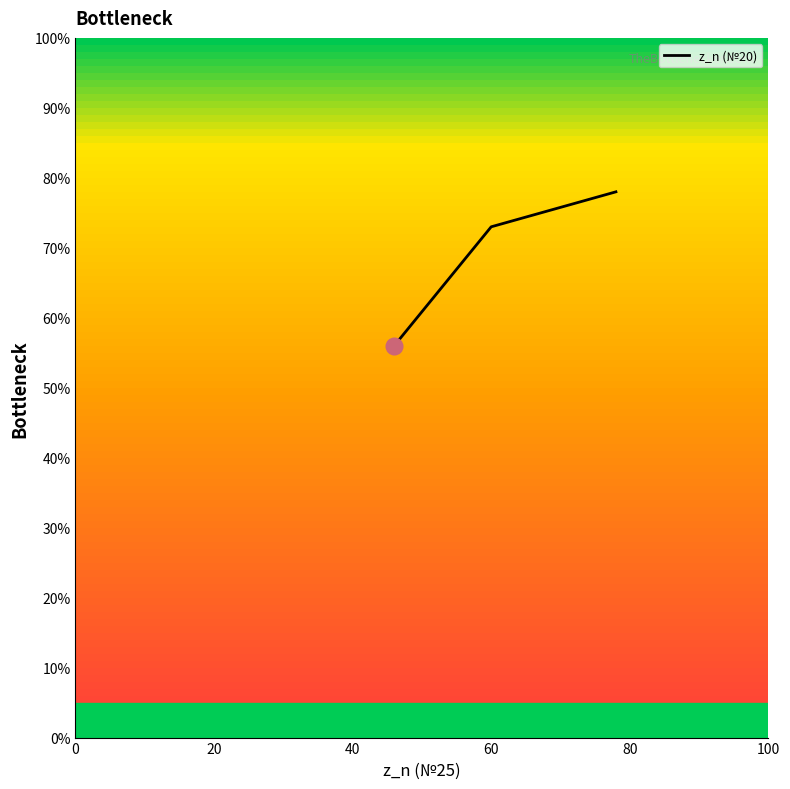

How many values are below 73?

1